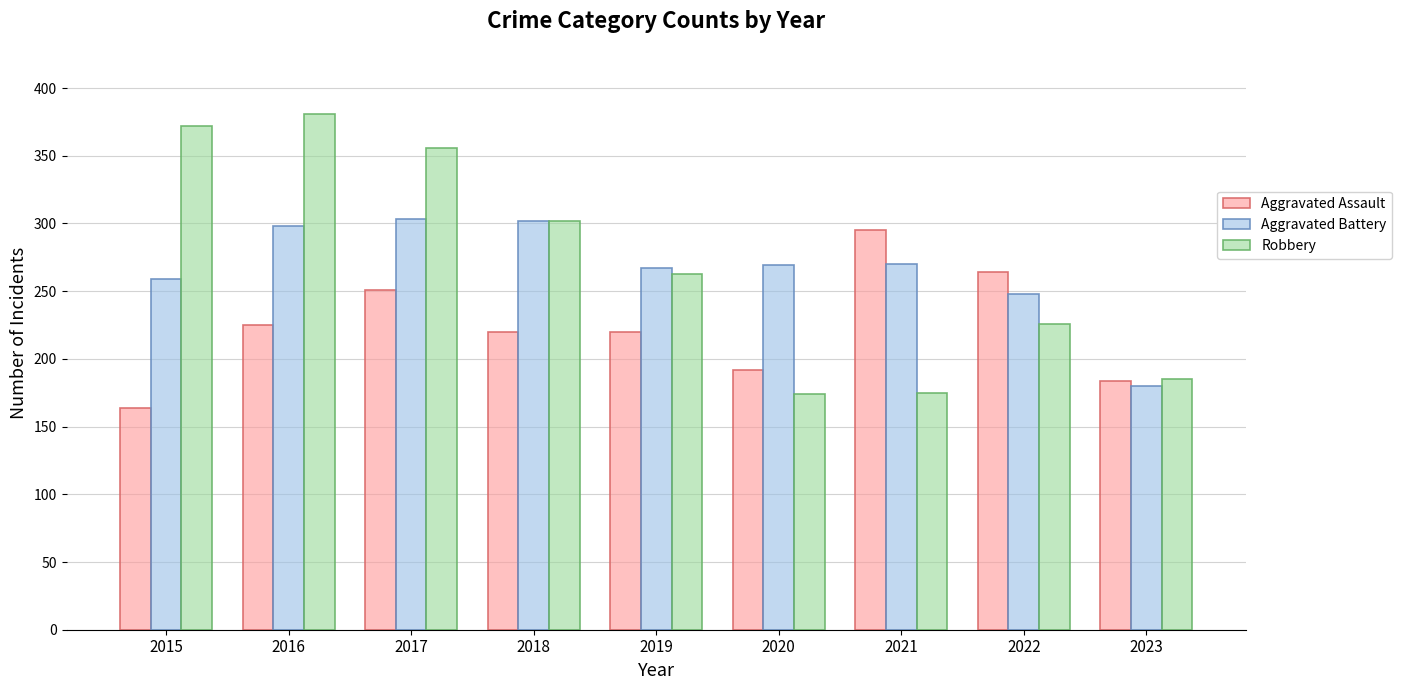

At 2017, list the series in order from largest to smallest.

Robbery, Aggravated Battery, Aggravated Assault